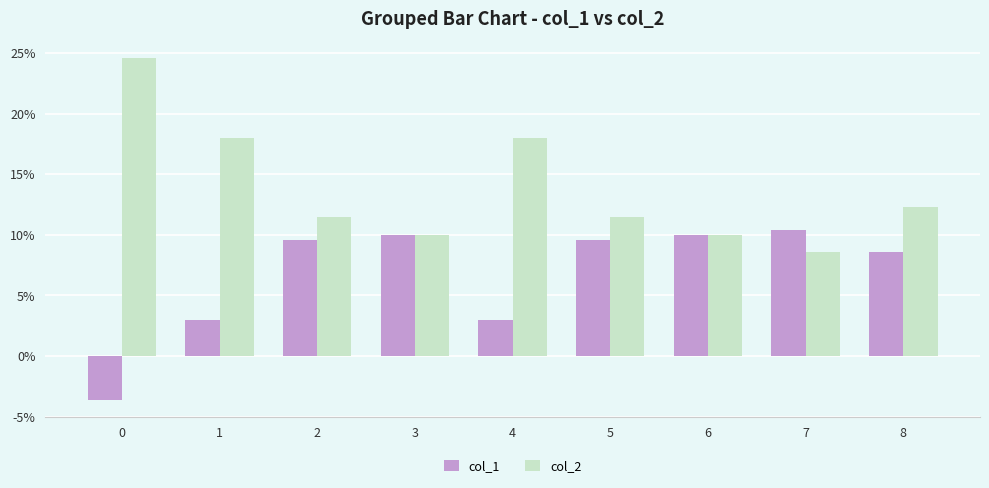

What is the total value across all series at 1?

21.0